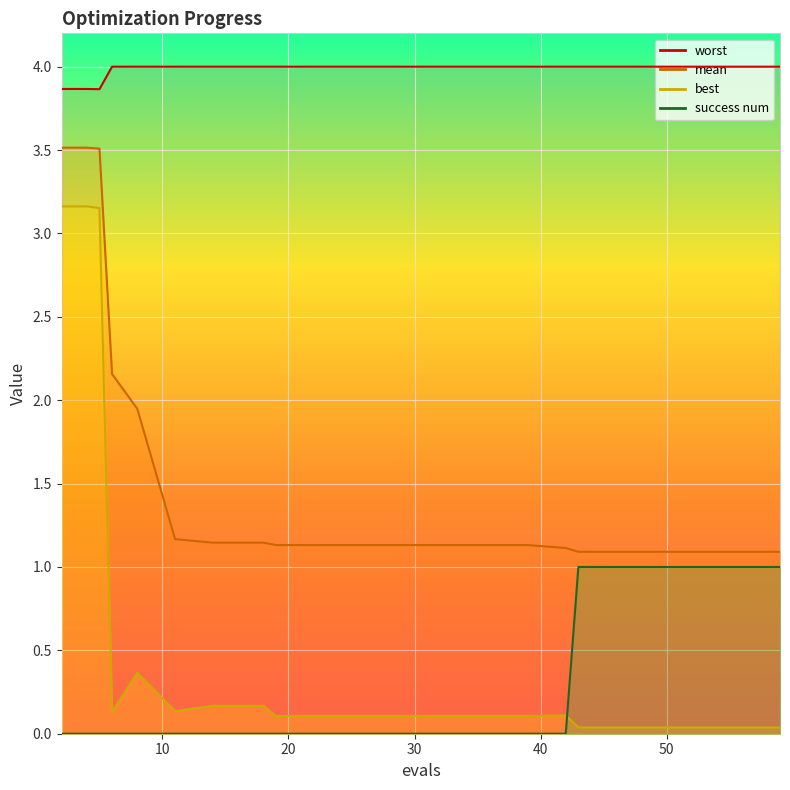

Reading left to right, transcribe all the data shown in this chart.

mean: 3.5	3.5	3.5	2.2	1.9	1.2	1.1	1.1	1.1	1.1	1.1	1.1	1.1	1.1	1.1	1.1	1.1	1.1	1.1	1.1
best: 3.2	3.2	3.2	0.1	0.4	0.1	0.2	0.2	0.1	0.1	0.1	0.1	0.1	0.1	0.1	0.0	0.0	0.0	0.0	0.0
worst: 3.9	3.9	3.9	4.0	4.0	4.0	4.0	4.0	4.0	4.0	4.0	4.0	4.0	4.0	4.0	4.0	4.0	4.0	4.0	4.0
success num: 0.0	0.0	0.0	0.0	0.0	0.0	0.0	0.0	0.0	0.0	0.0	0.0	0.0	0.0	0.0	1.0	1.0	1.0	1.0	1.0